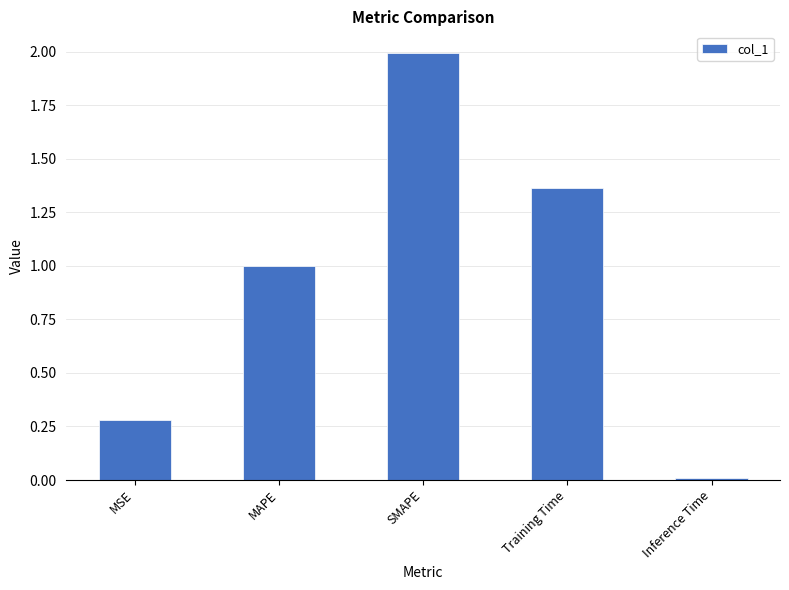

What position from the right is Training Time?

2